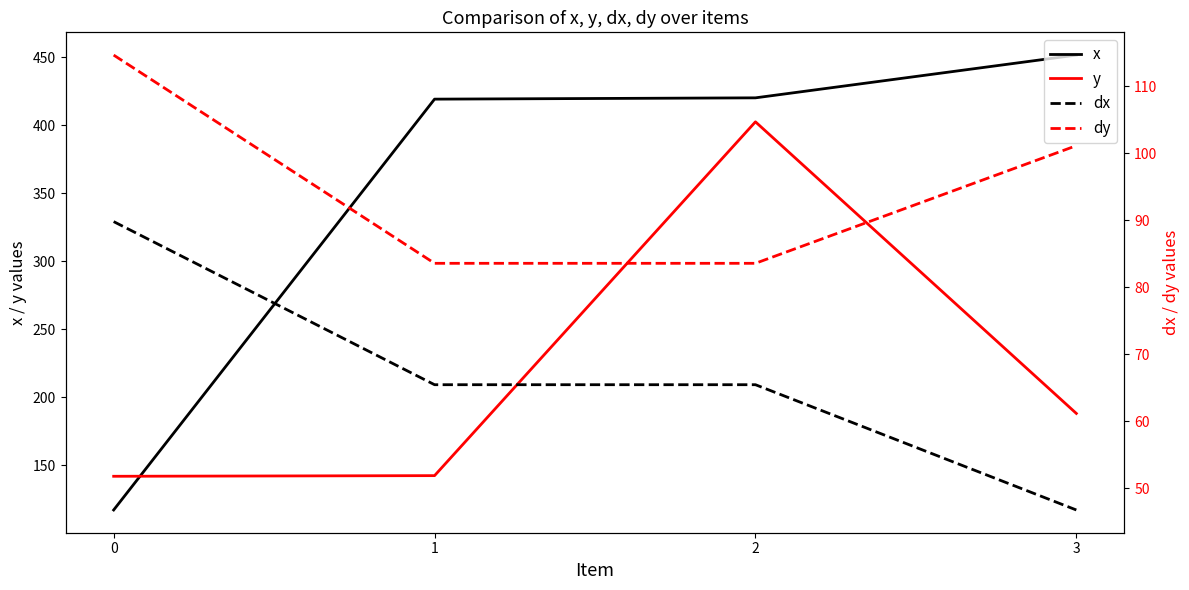

Which series changed the most between 0 and 1?

x